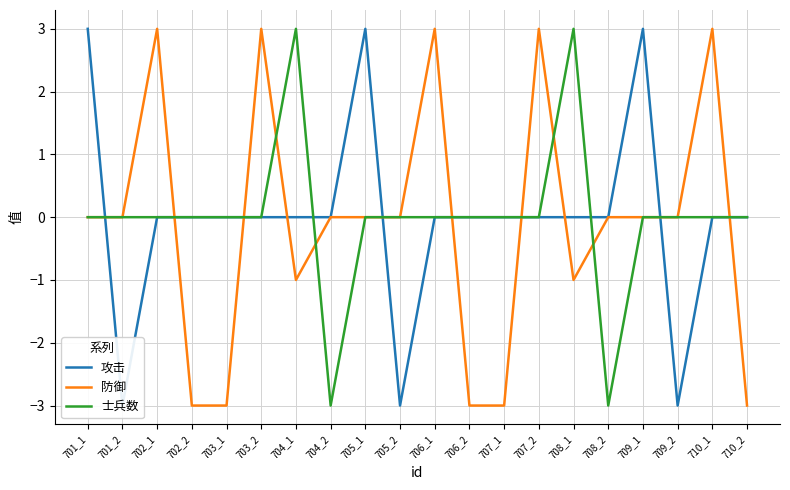

Is the value of 士兵数 at 705_1 greater than the value of 防御 at 710_1?

No